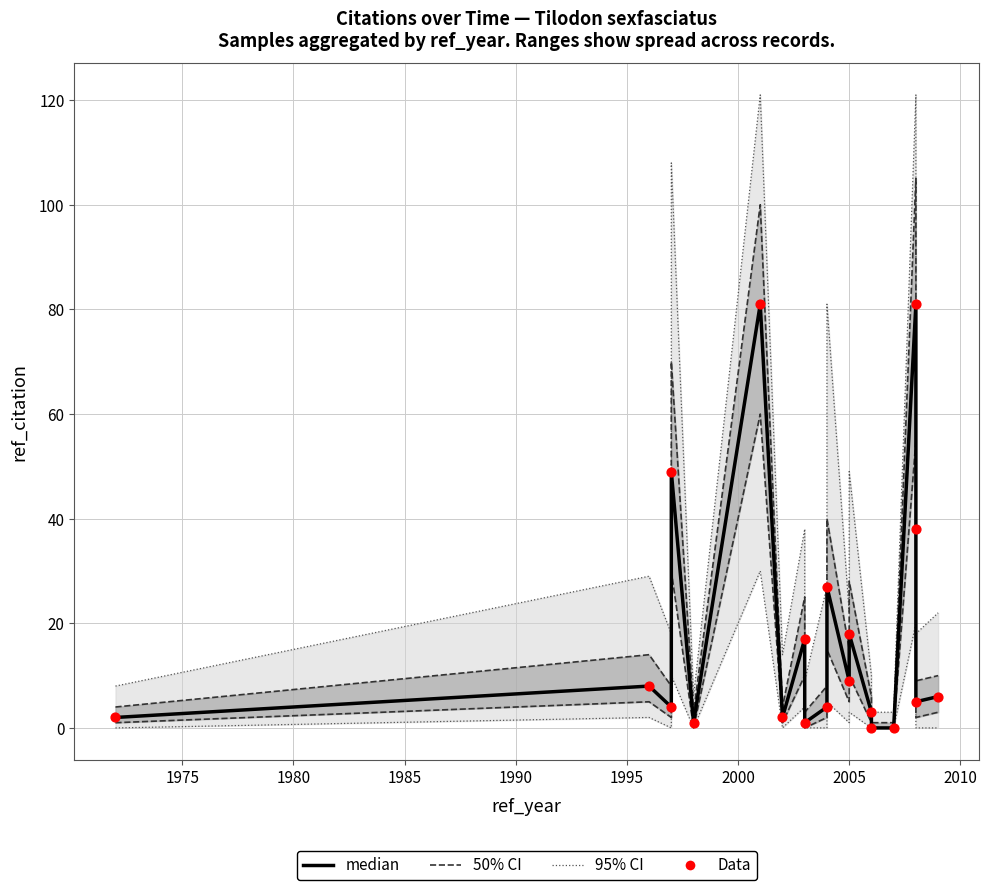

Is the value of Data at 11 greater than the value of median at 18?

Yes